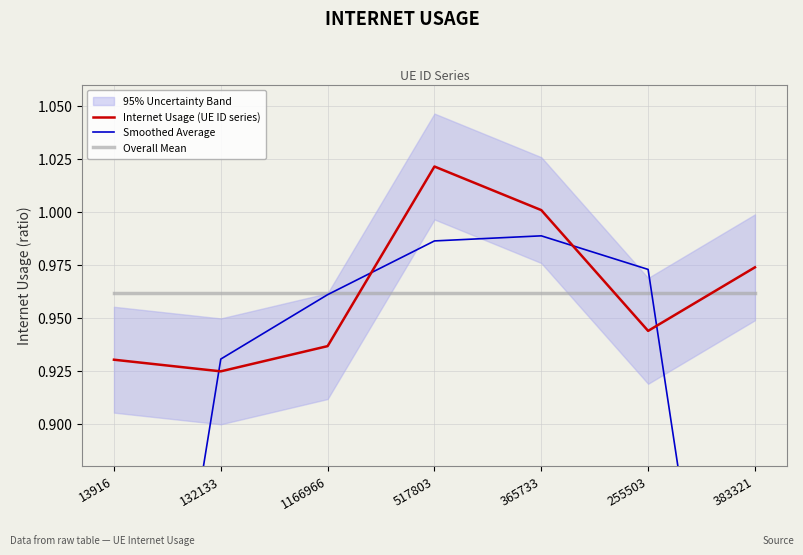

What are all the series names shown in the legend?

Internet Usage (UE ID series), Smoothed Average, Overall Mean